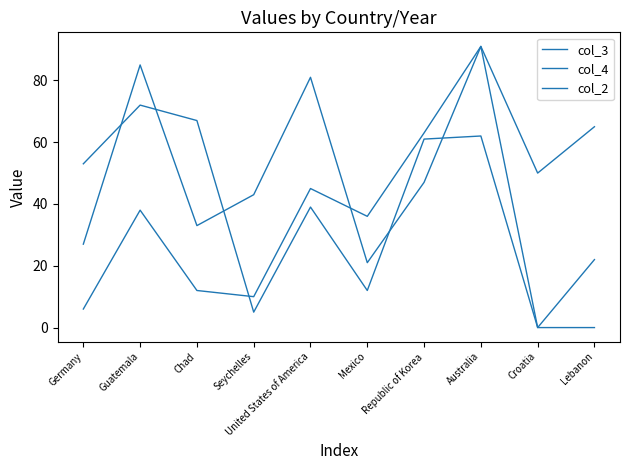

Is it true that col_4 equals 10 at Seychelles?

True